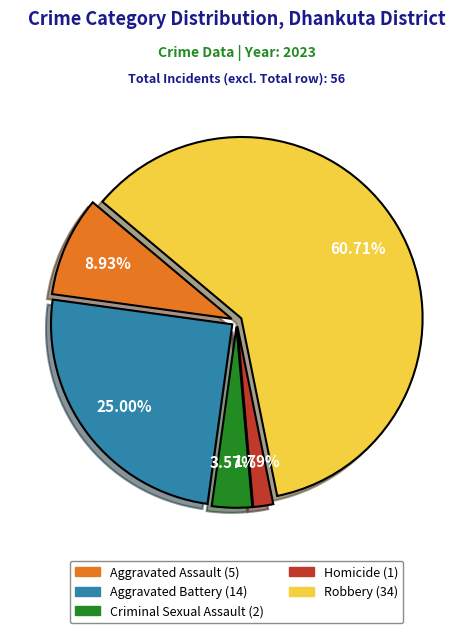

How many segments does this pie chart have?

5